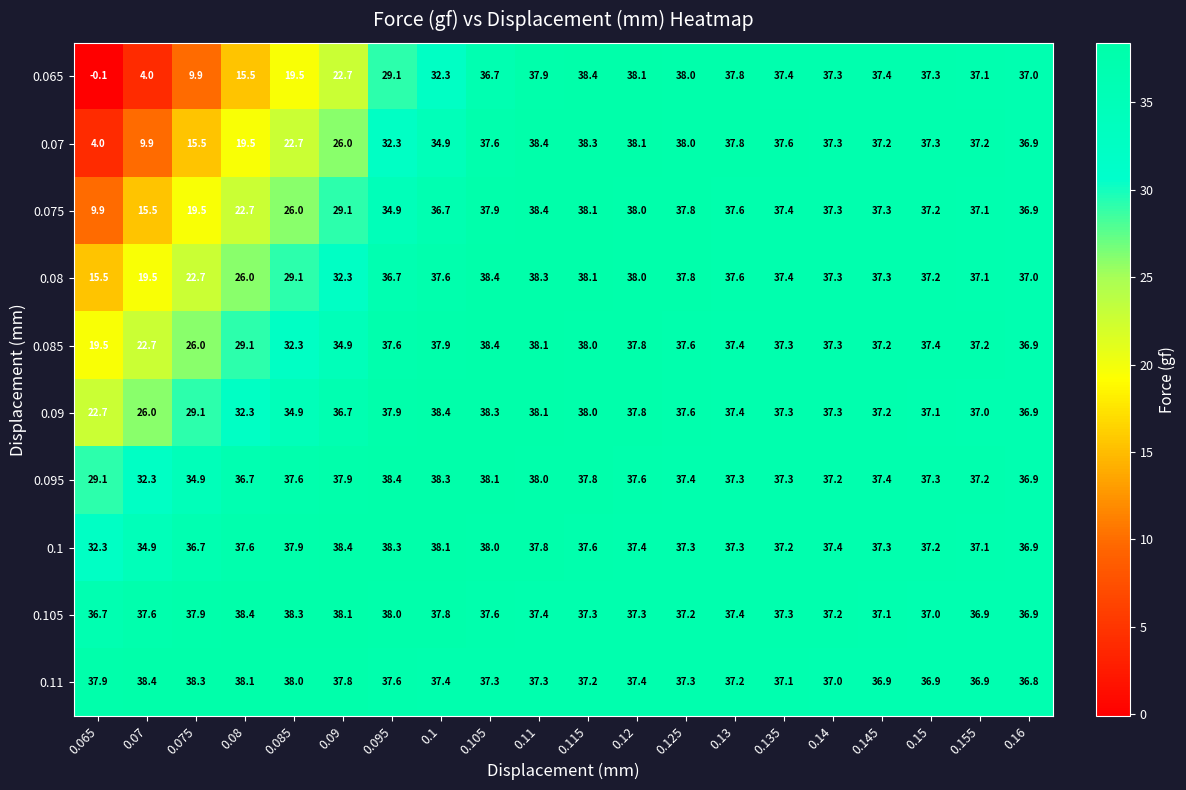

Which series has the widest spread of values?

0.065